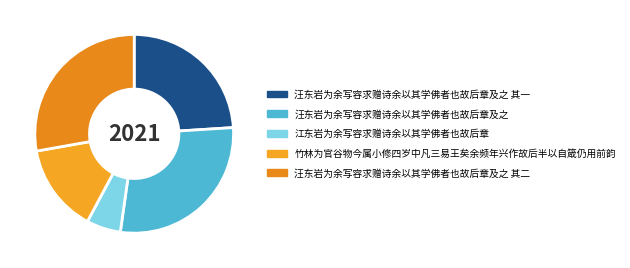

How many segments does this pie chart have?

5